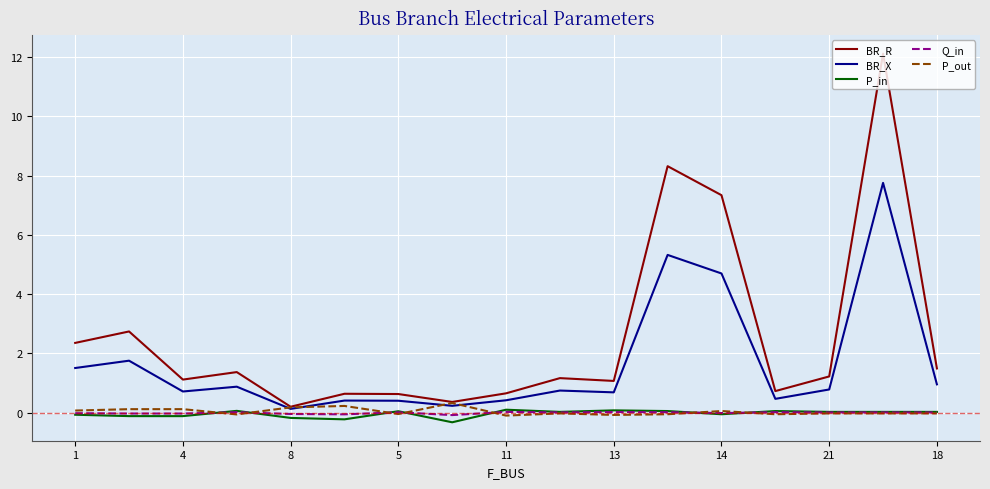

Does the chart have visible grid lines?

Yes